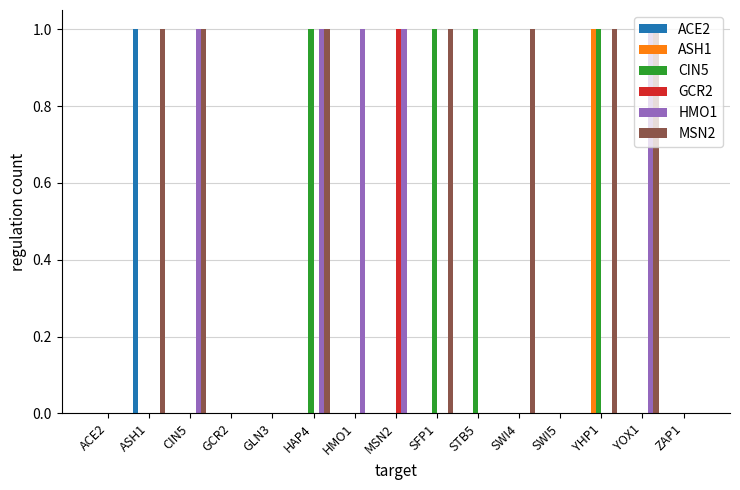

How many data points does each series have?

15